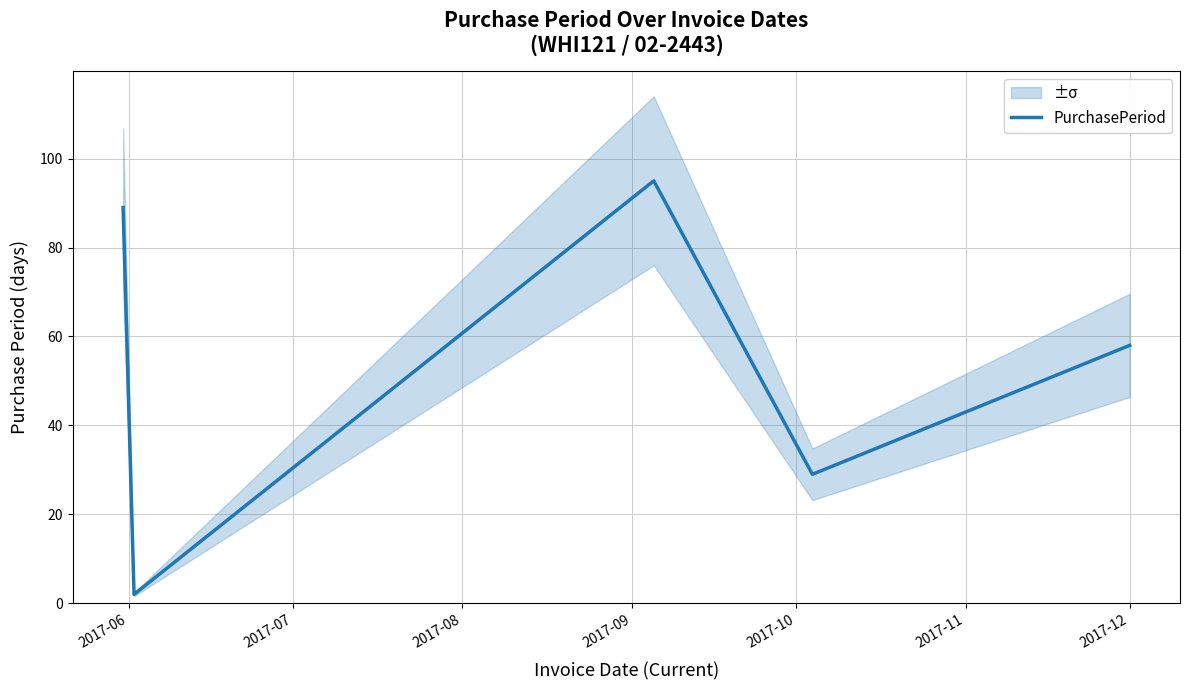

How many values exceed 58?

2